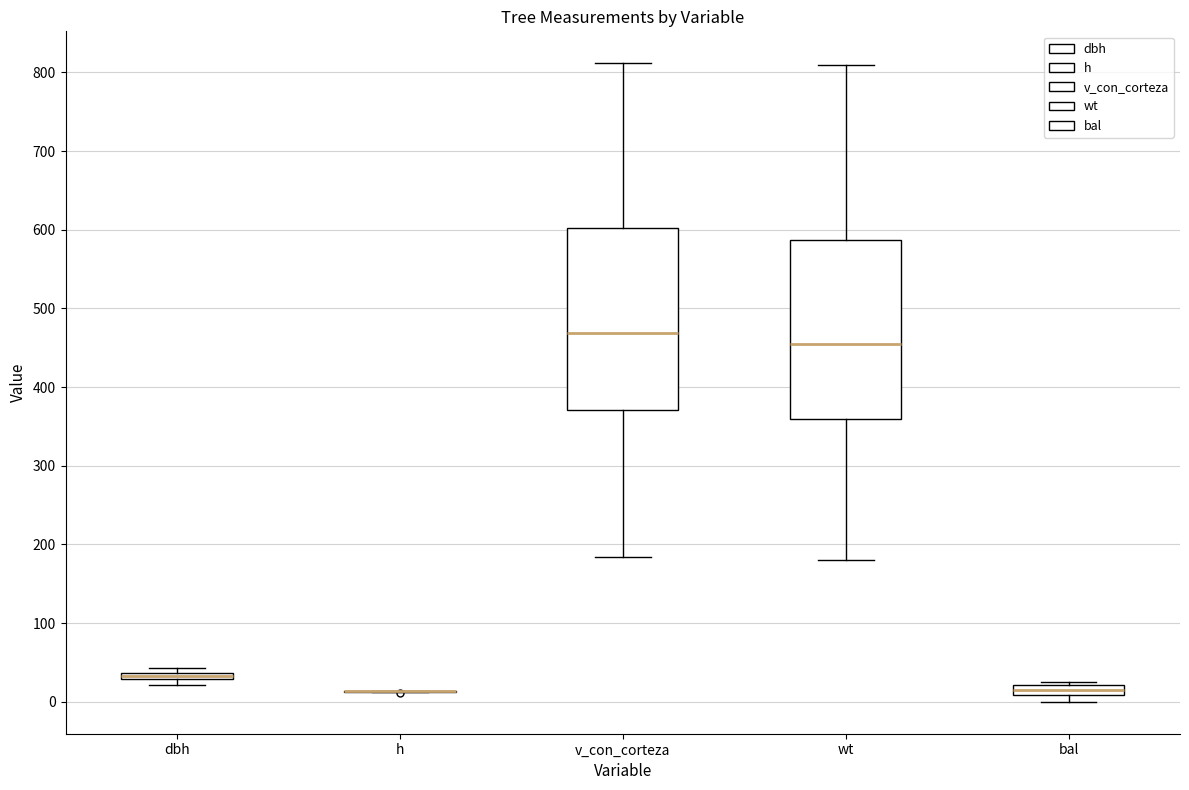

Where is the upper edge of the box for bal on the y-axis? The values are not printed on the chart, so give them approximately, as read against the axis.

20